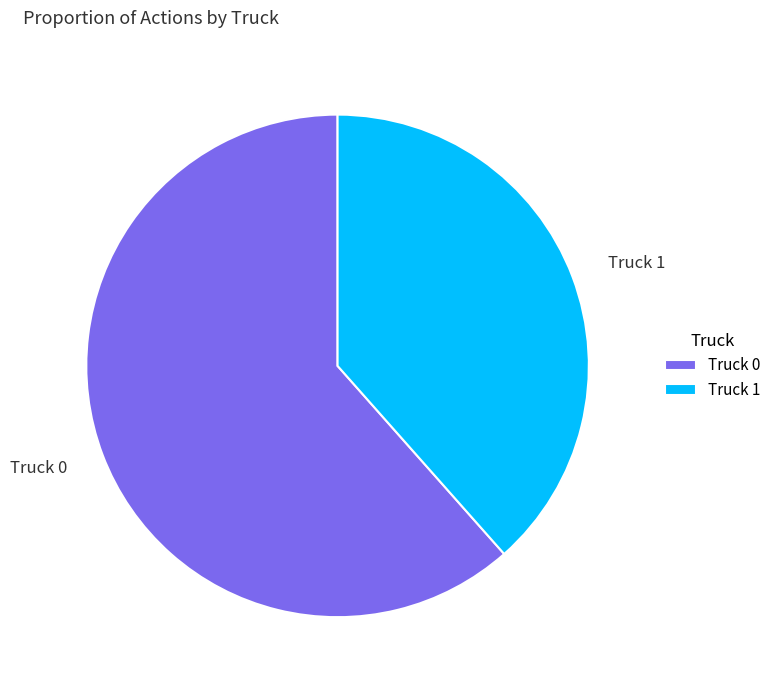

What is the ratio of the value at Truck 1 to the value at Truck 0?

0.6